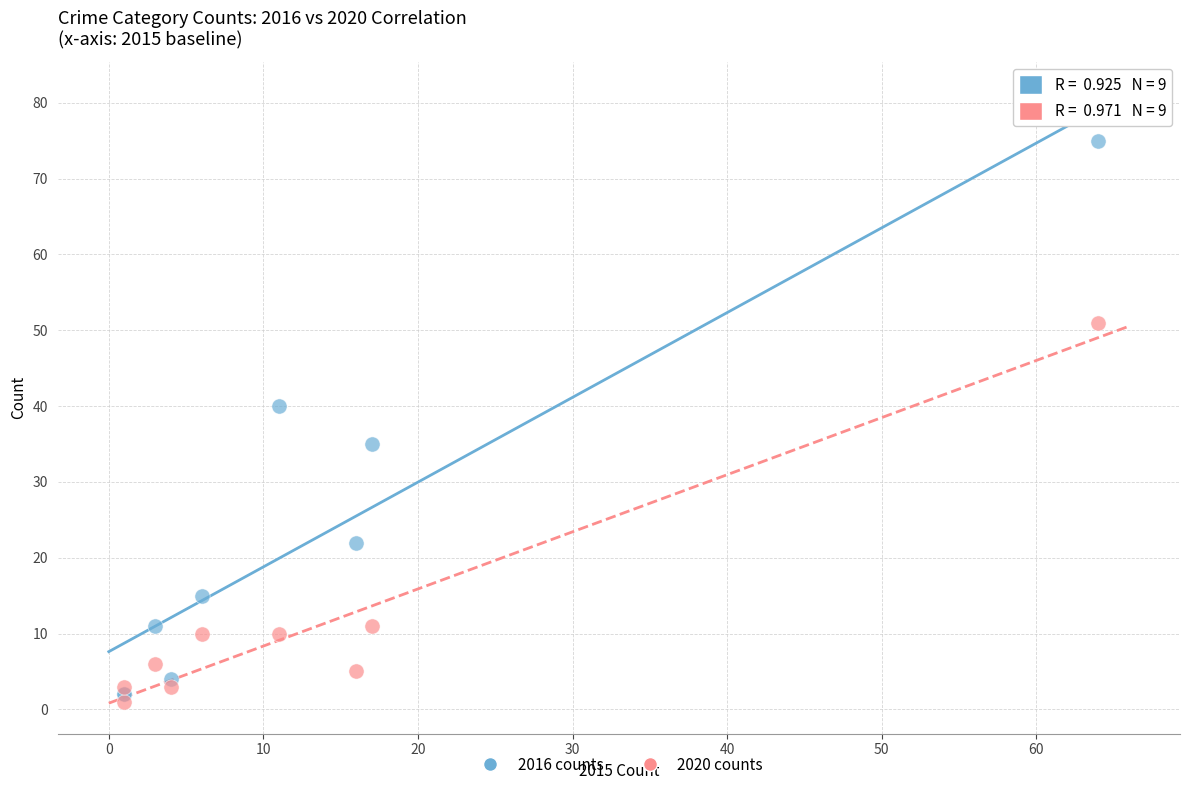

Which series reaches the maximum Y coordinate?

2016 counts